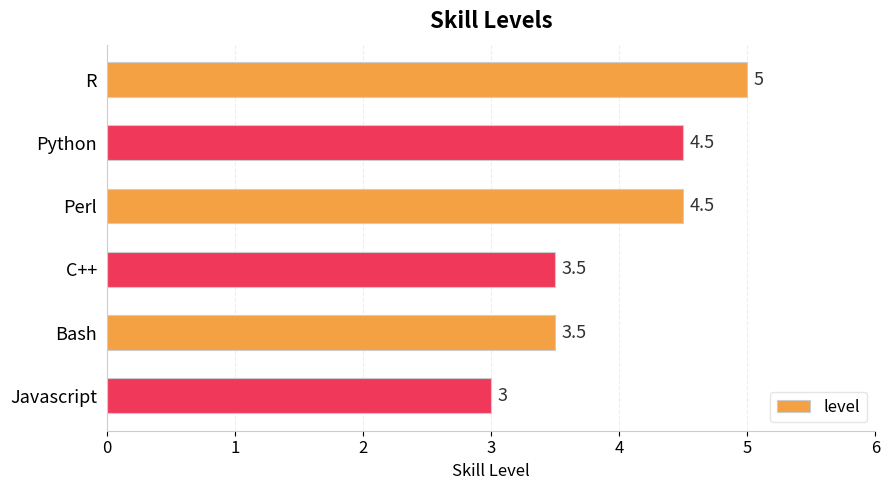

The chart shows a value of 3.5 at C++. True or false?

True